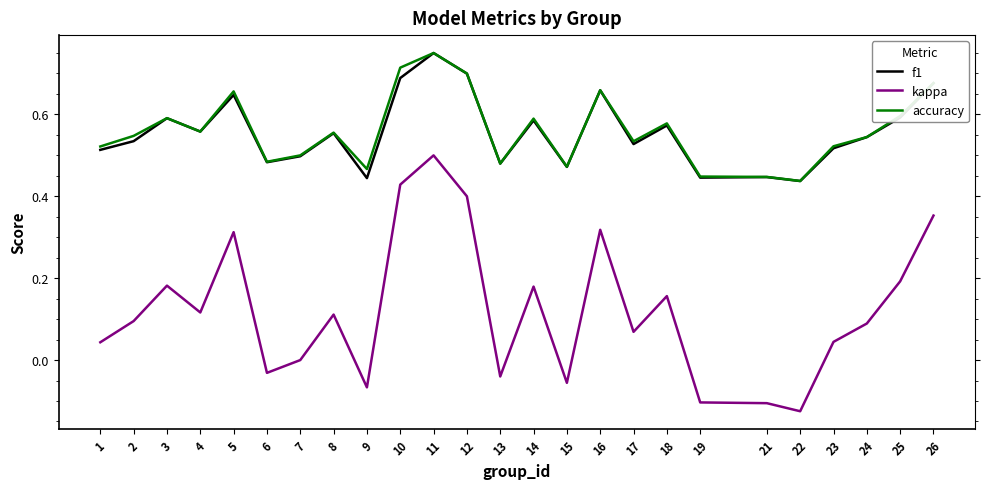

Which label corresponds to the largest value in the chart?

11